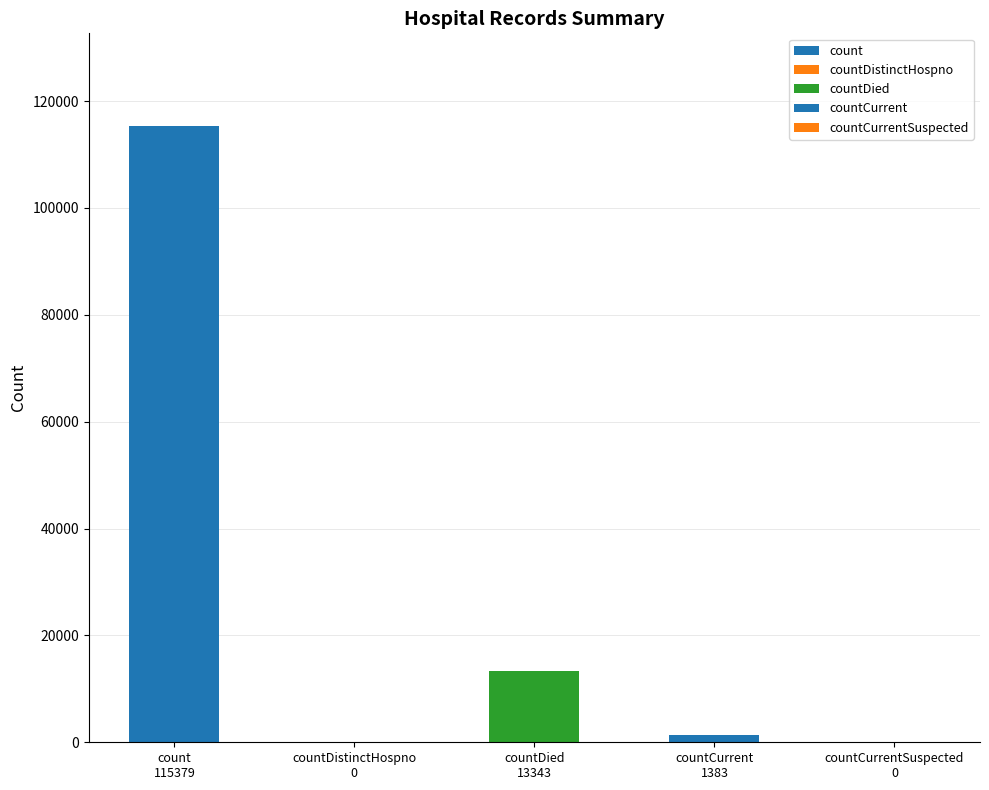

What is the label of the 5th bar from the left?

countCurrentSuspected
0